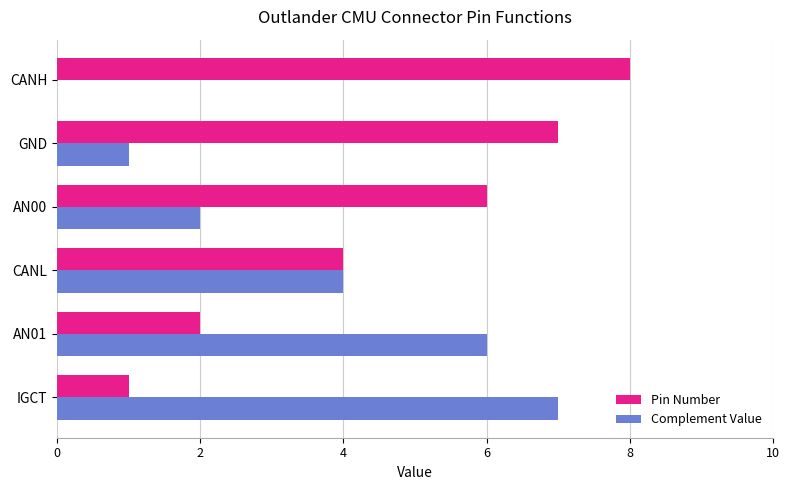

What is the maximum value shown in the chart?

8